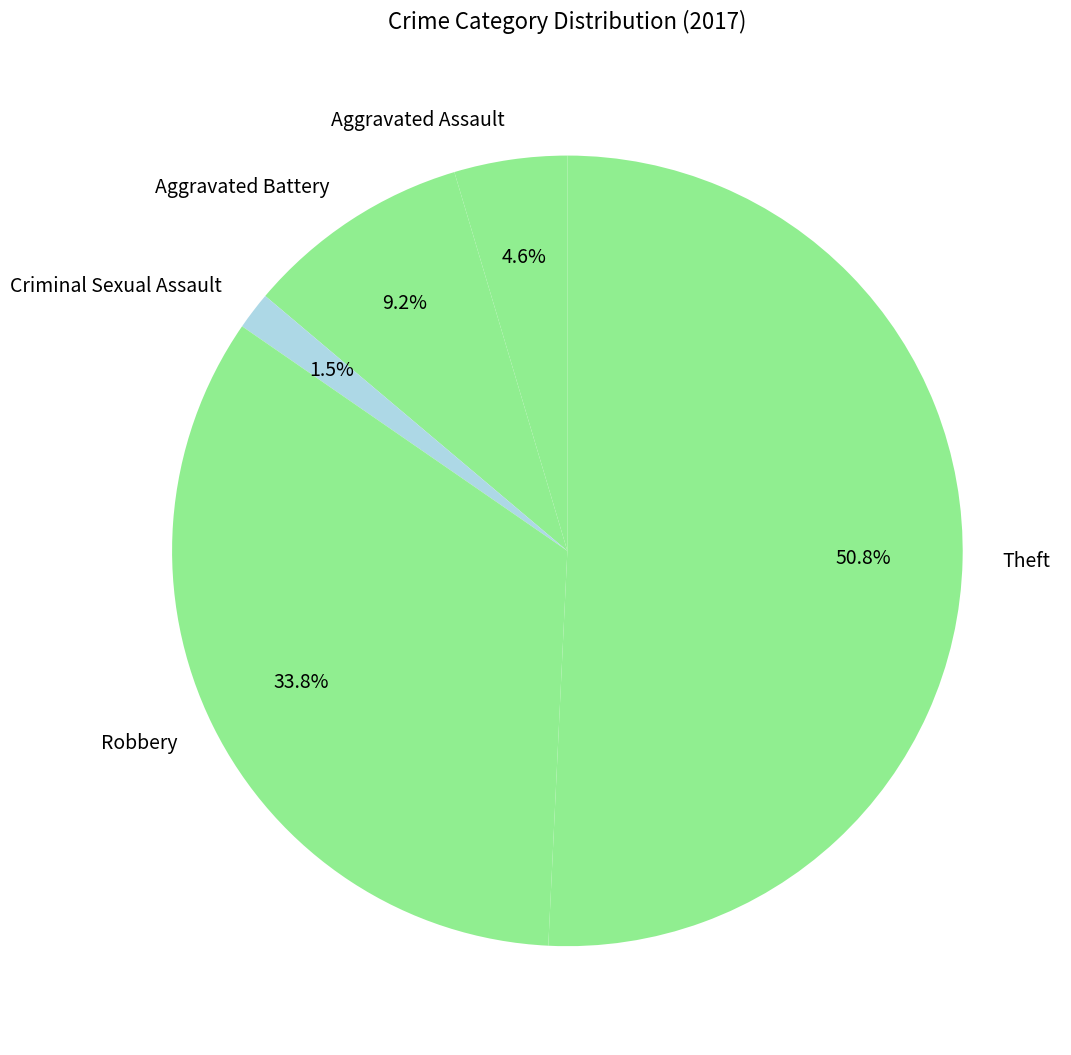

Is it true that Aggravated Assault is 14% of the pie?

False